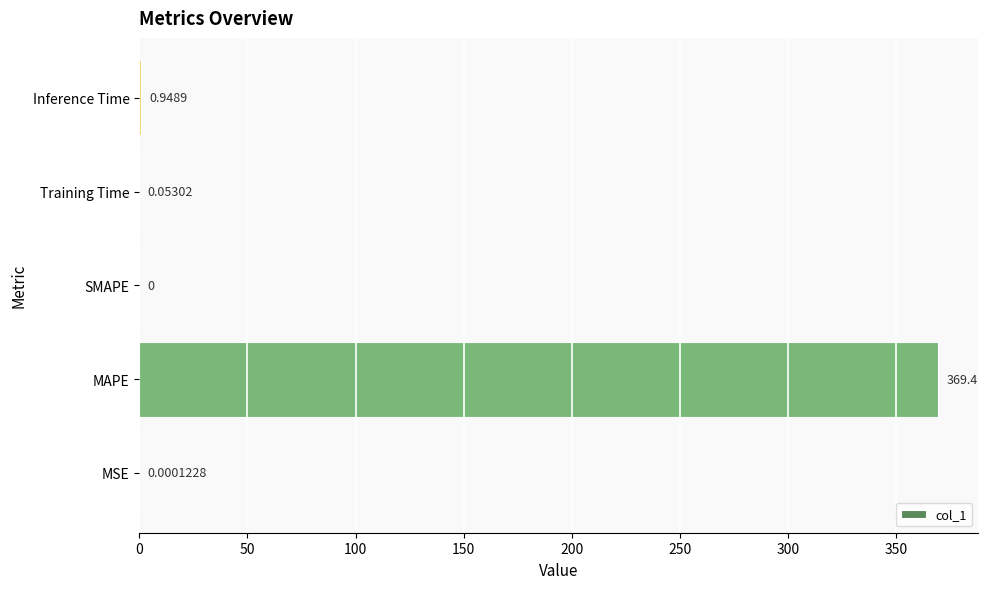

At which category does the chart reach its peak across all series?

MAPE